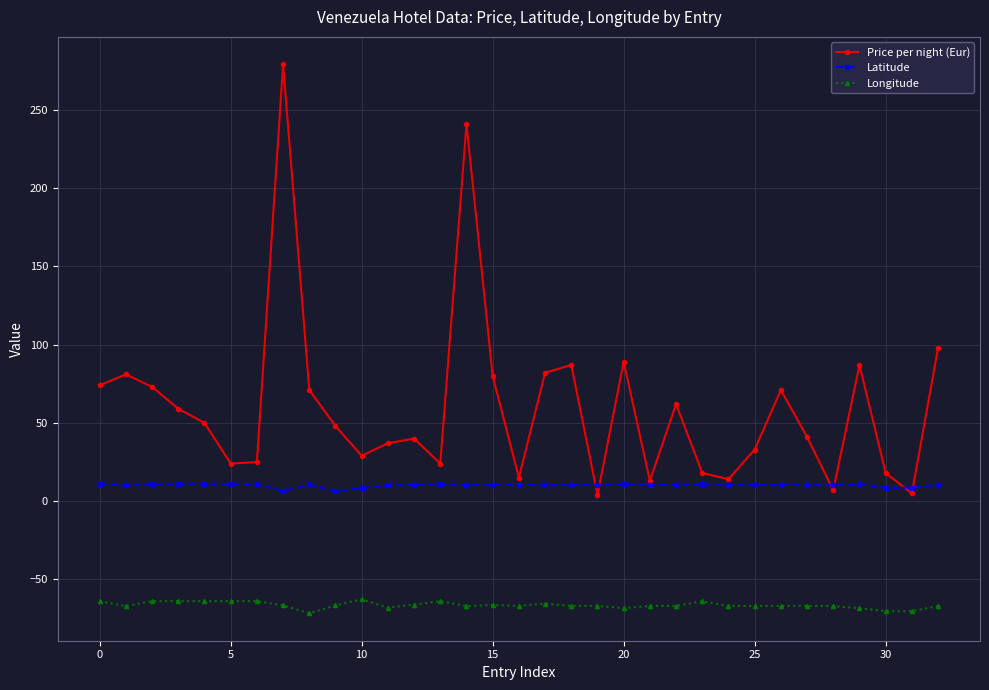

Which series has the largest range (max minus min)?

Price per night (Eur)